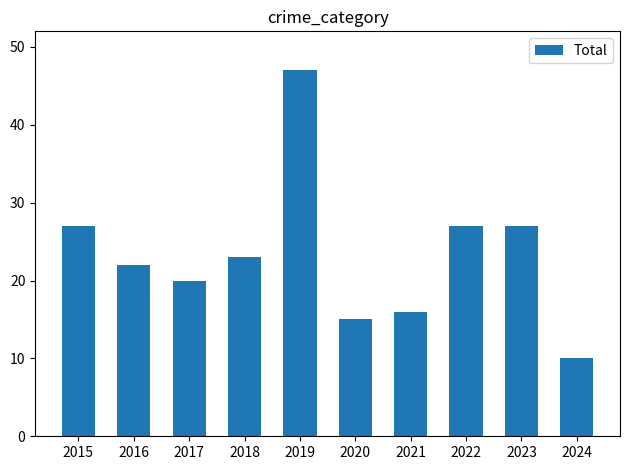

Is it true that the value at 2023 is 27?

True